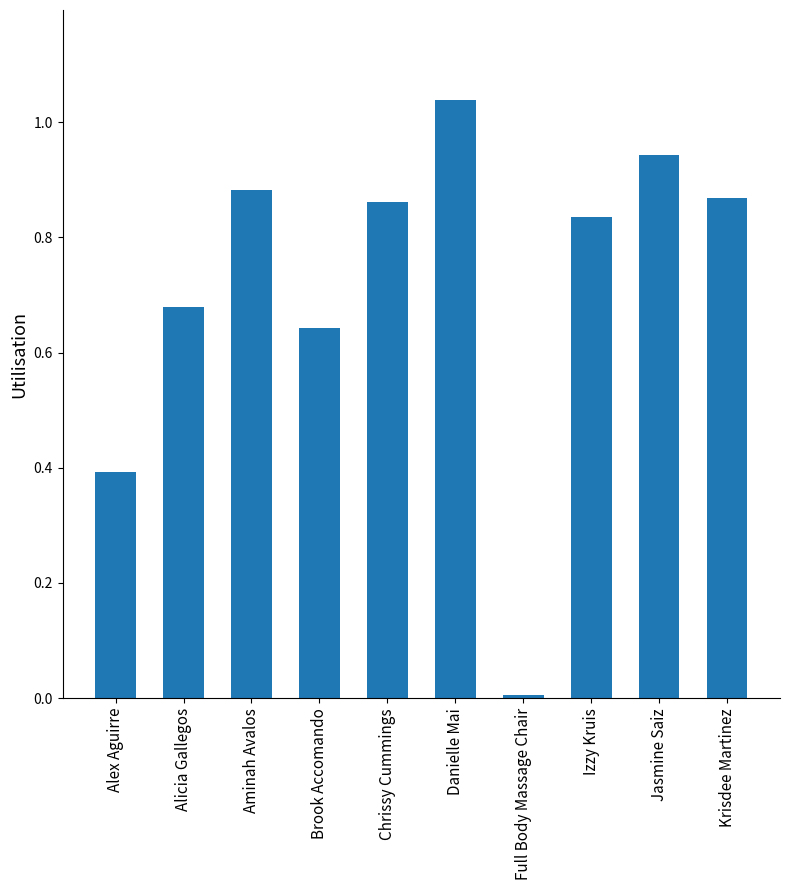

What is the sum of all values?

7.2